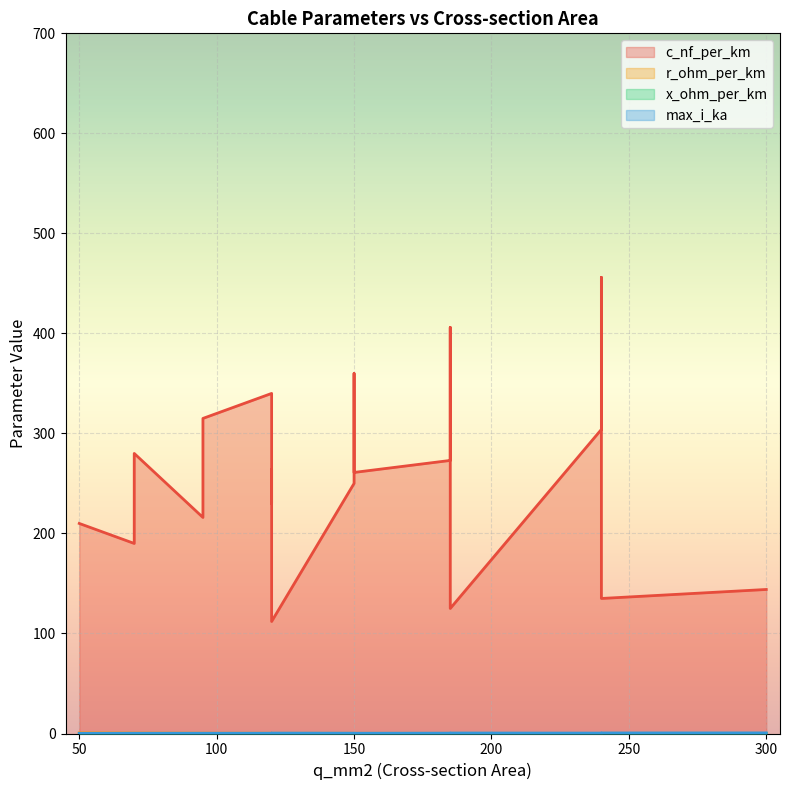

What is the smallest value displayed?

0.1